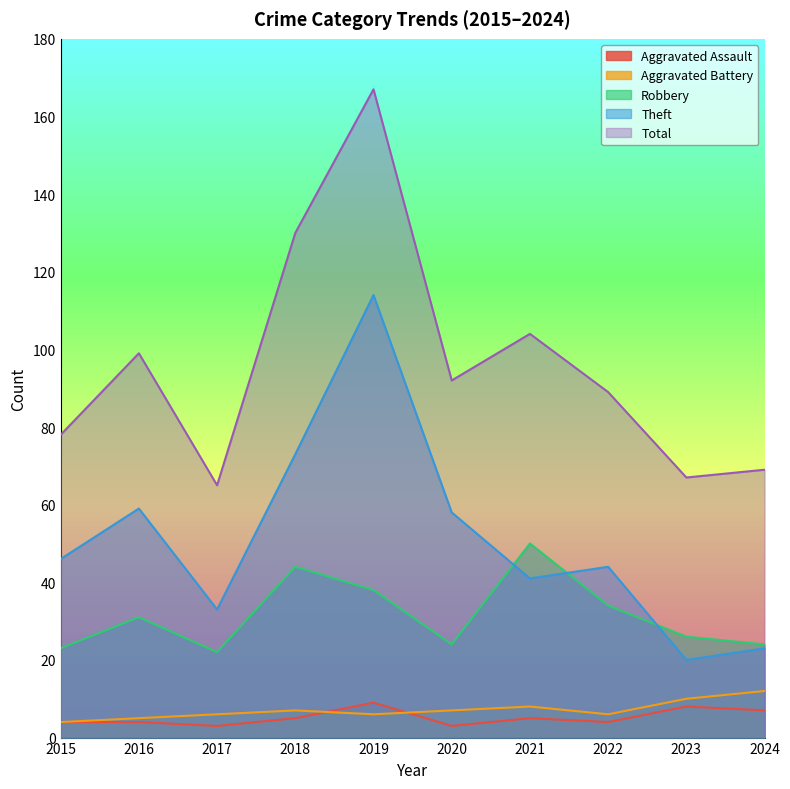

True or false: Aggravated Battery has more than 1 points higher than both neighbors.

True